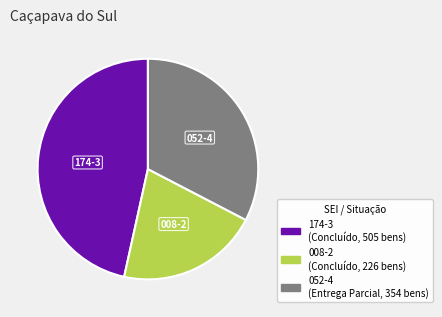

Is there a majority slice in this chart?

No